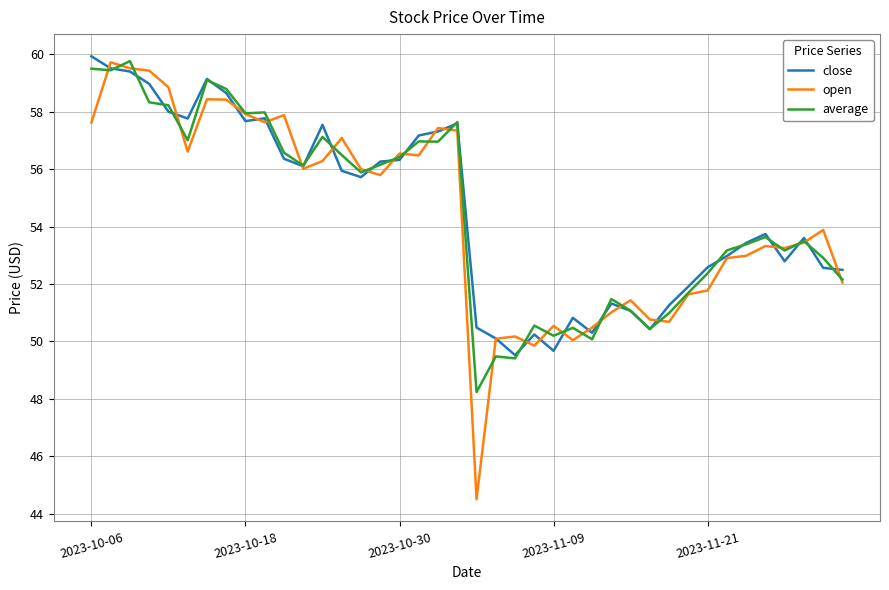

What is the sum of all average values?

2180.7